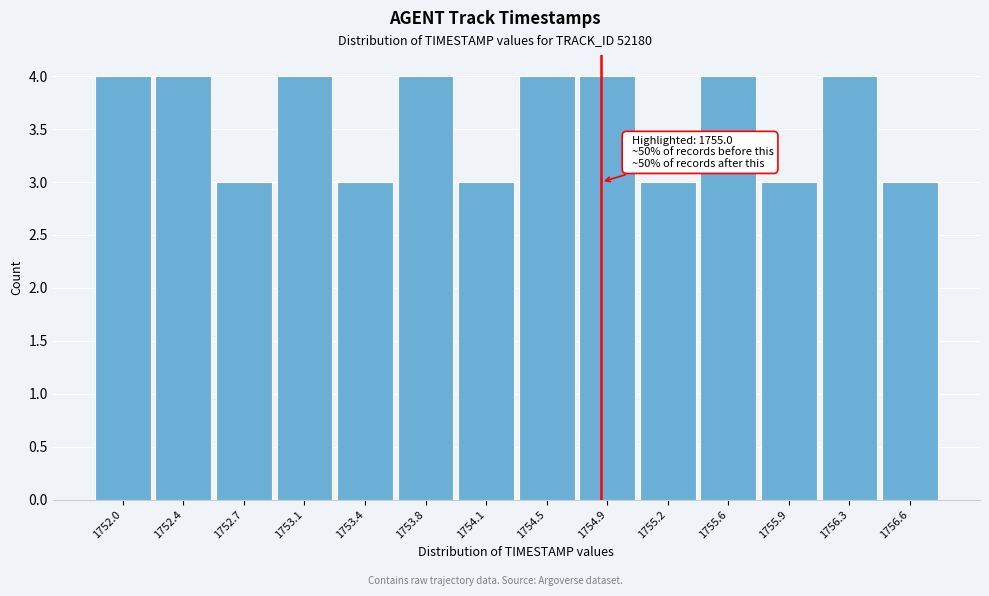

Reading right to left, what are all the values shown in this chart?

3	4	3	4	3	4	4	3	4	3	4	3	4	4